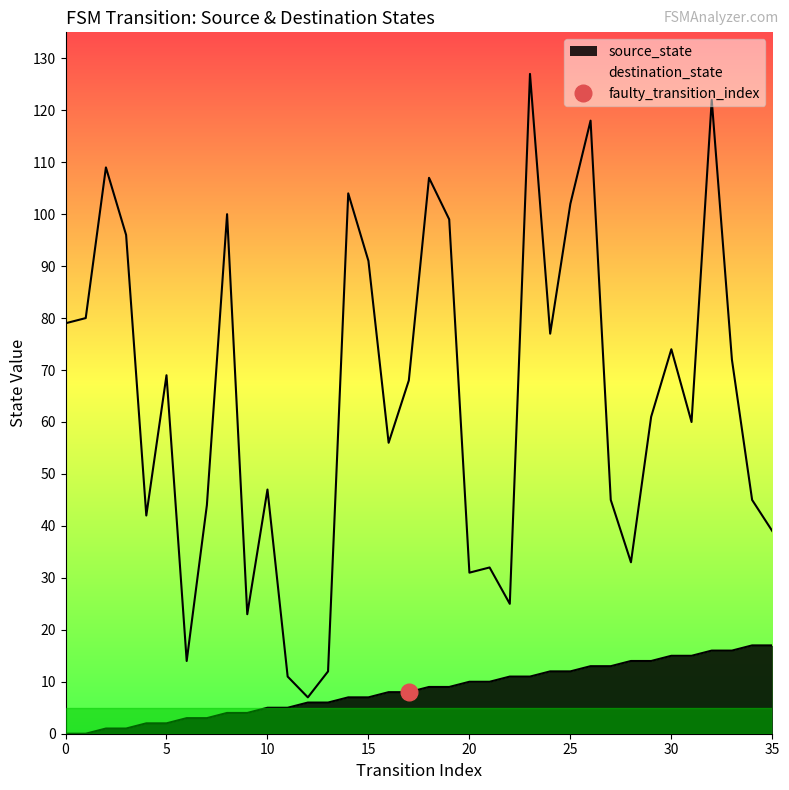

What is the maximum value shown in the chart?

127